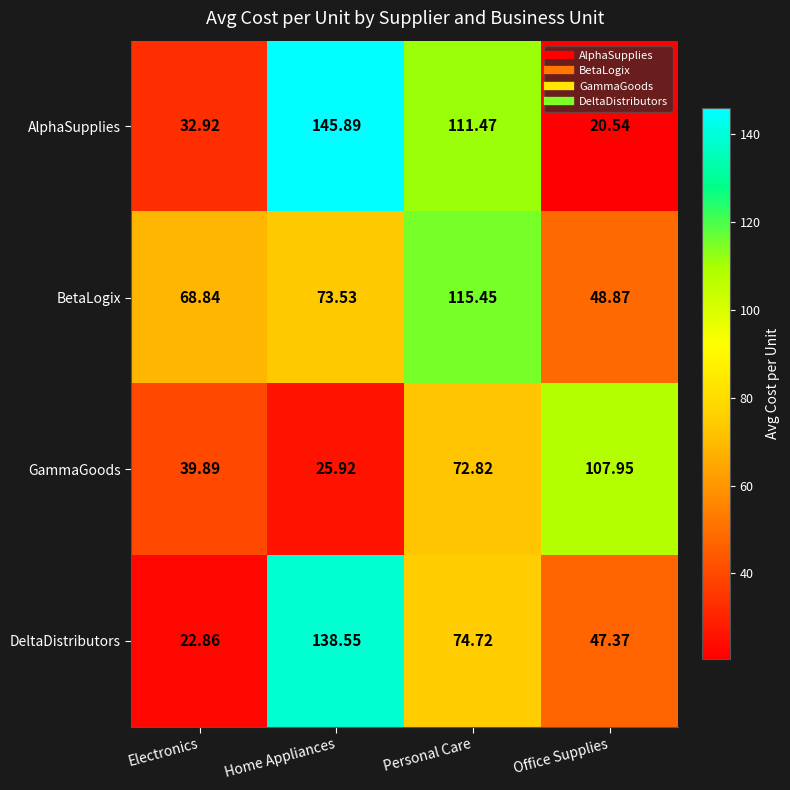

Rank the series at Home Appliances from lowest to highest value.

GammaGoods, BetaLogix, DeltaDistributors, AlphaSupplies